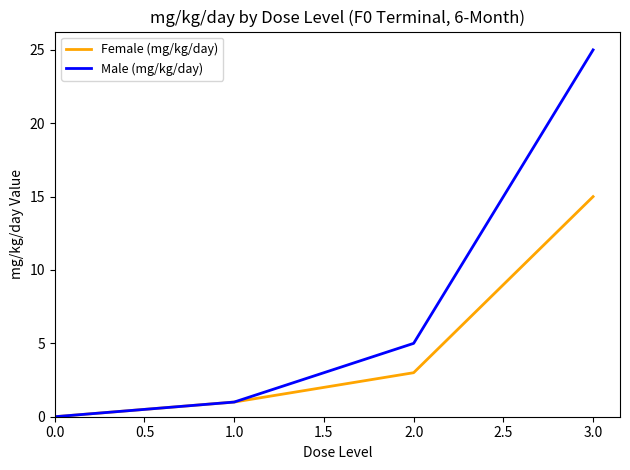

At which category is the sum across all series the highest?

3.0